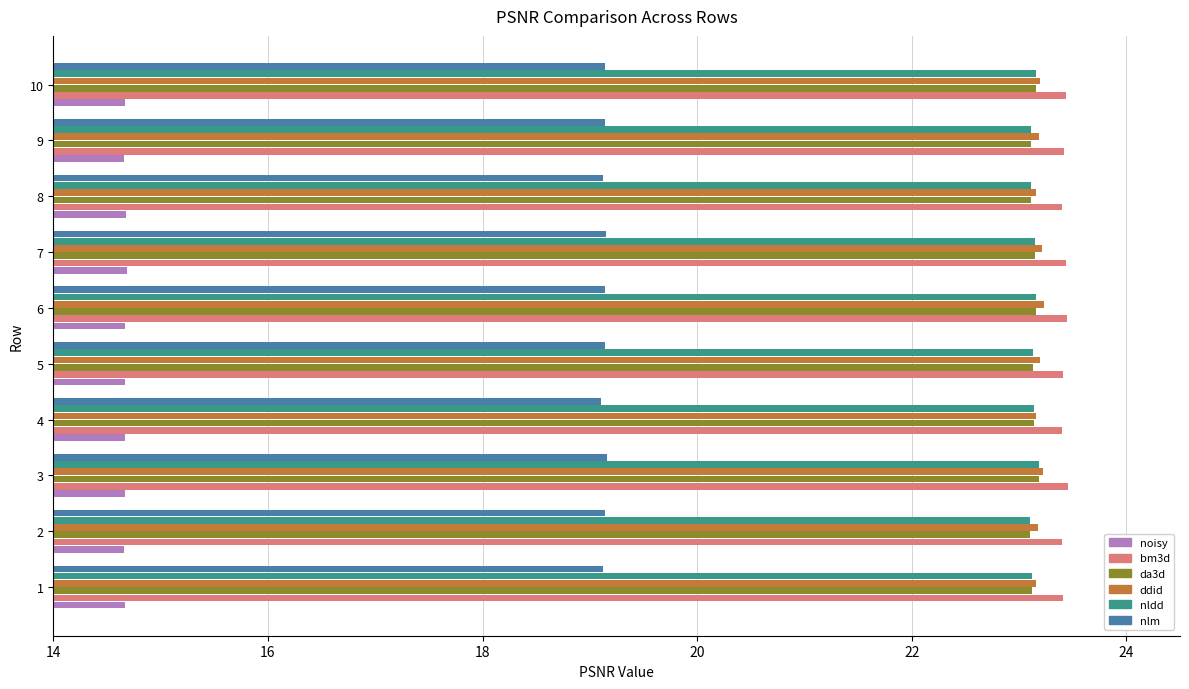

The nlm series shows 31.0 at 8. True or false?

False